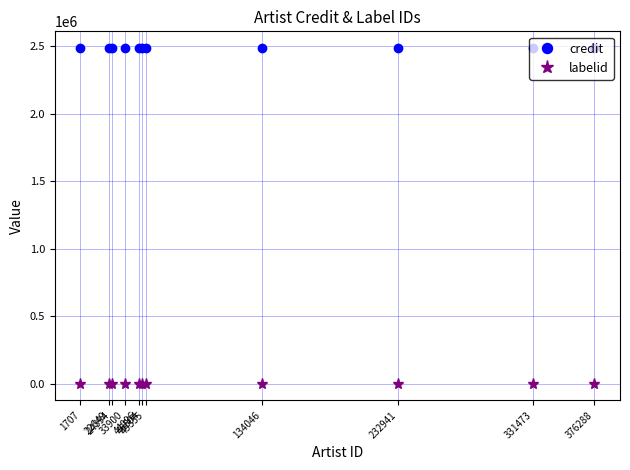

Does the chart display data point markers on the line(s)?

Yes